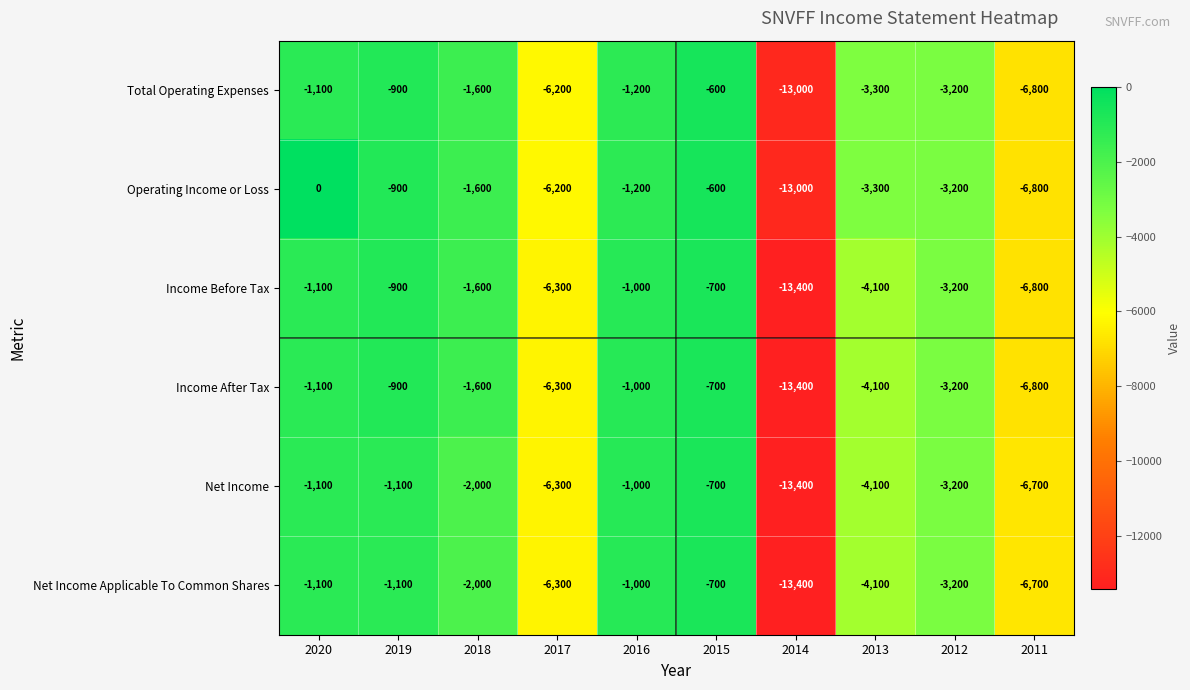

What is the minimum value shown in the chart?

-13400